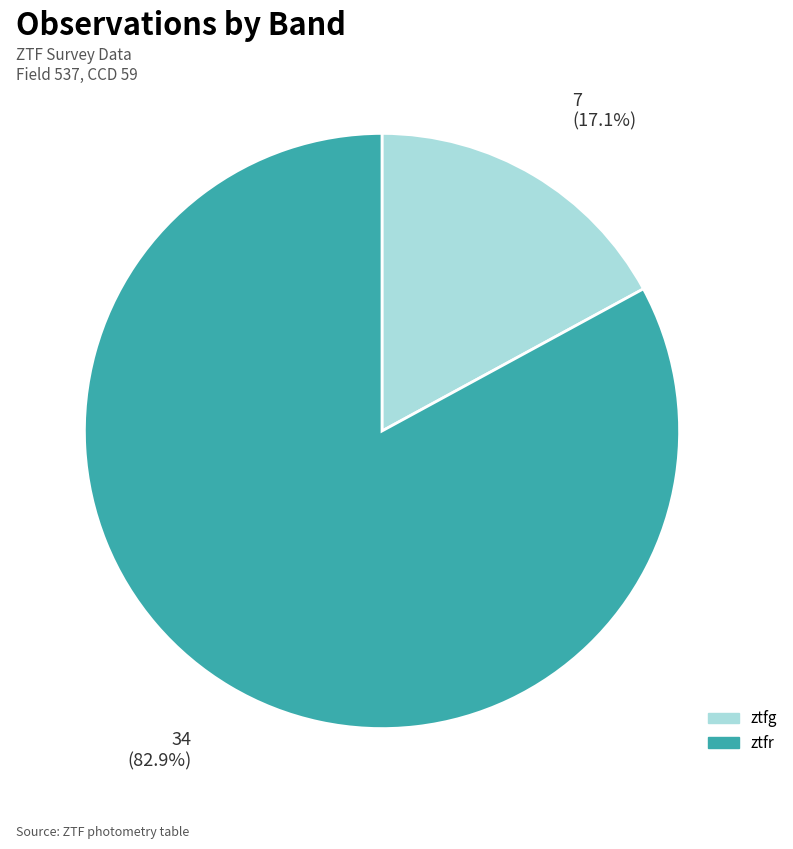

Does any single category account for the majority?

Yes